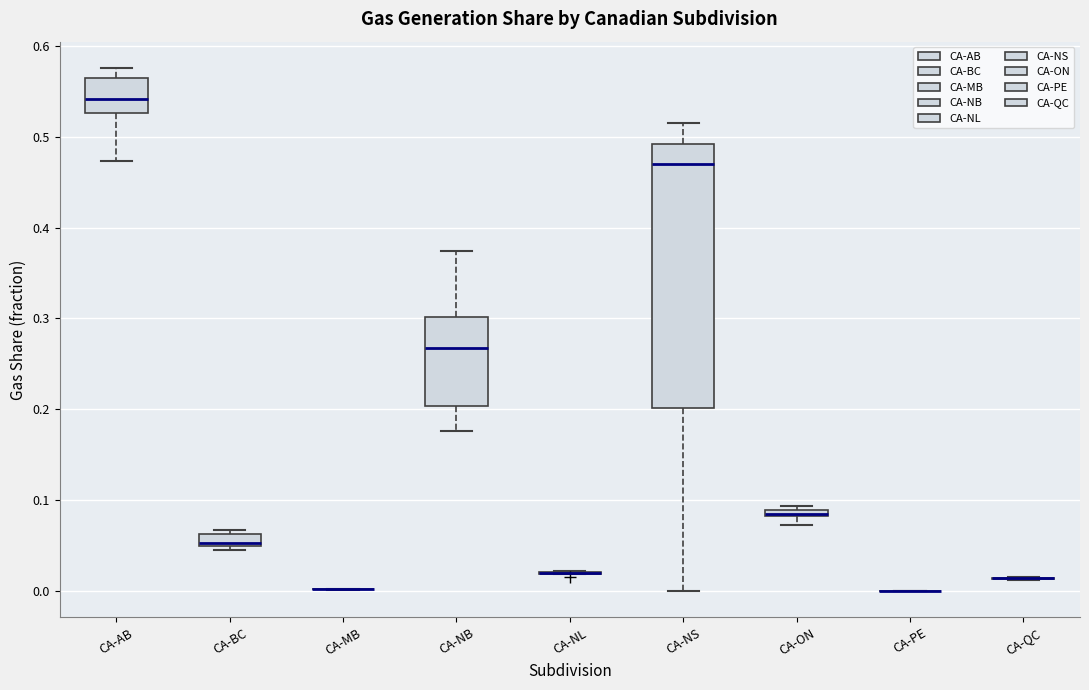

Which box is the tallest, from its lower edge to its upper edge?

CA-NS